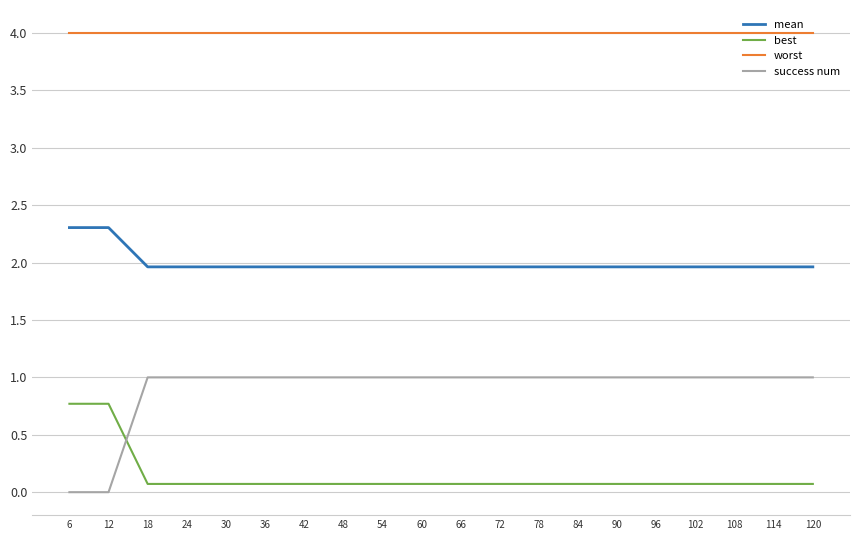

What is the spread (max minus min) of values at 108?

3.9